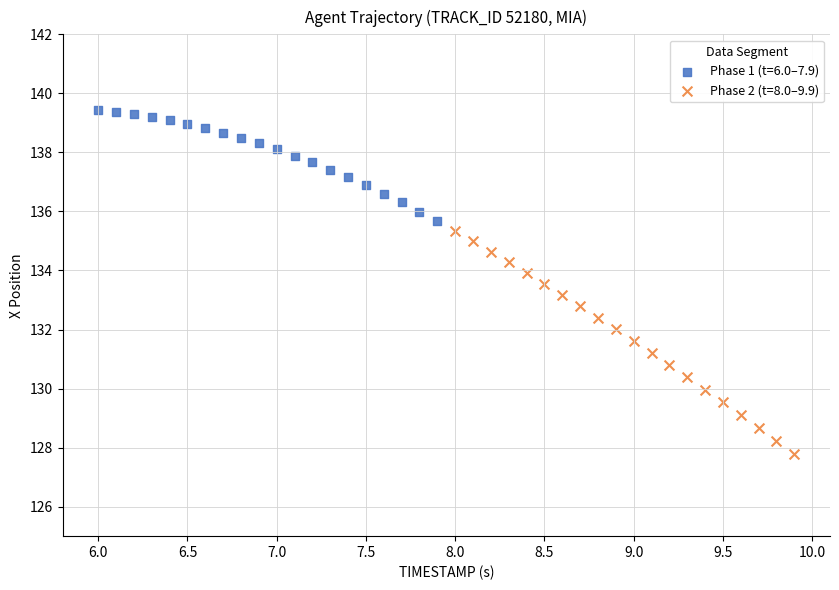

Which series has the largest Y range (max minus min)?

Phase 2 (t=8.0–9.9)